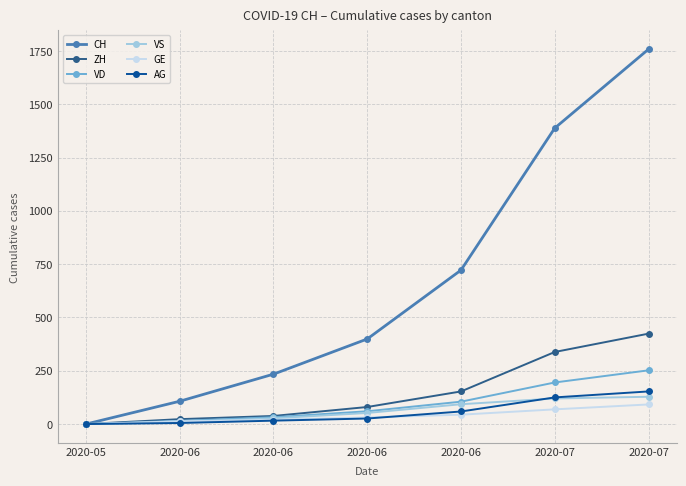

At which label is VS closest to 64?

2020-06